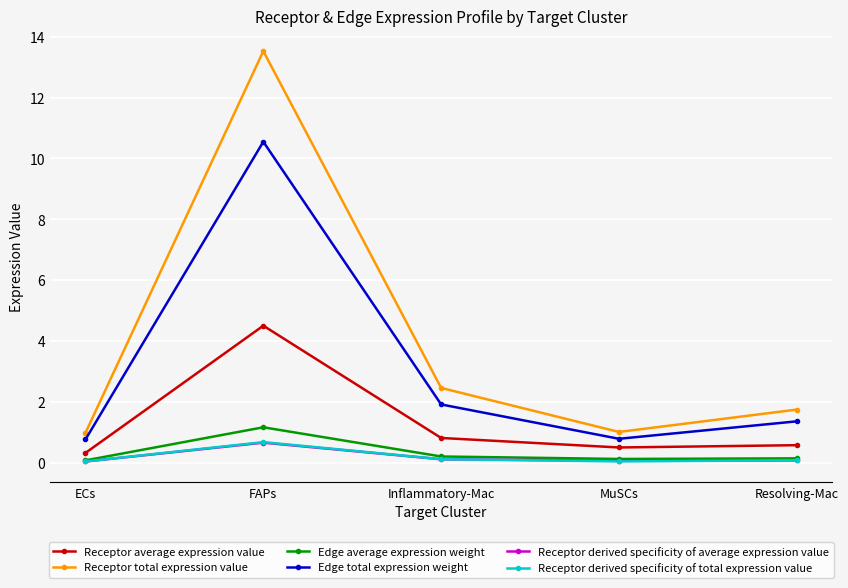

Read the Receptor total expression value value at ECs.

1.0